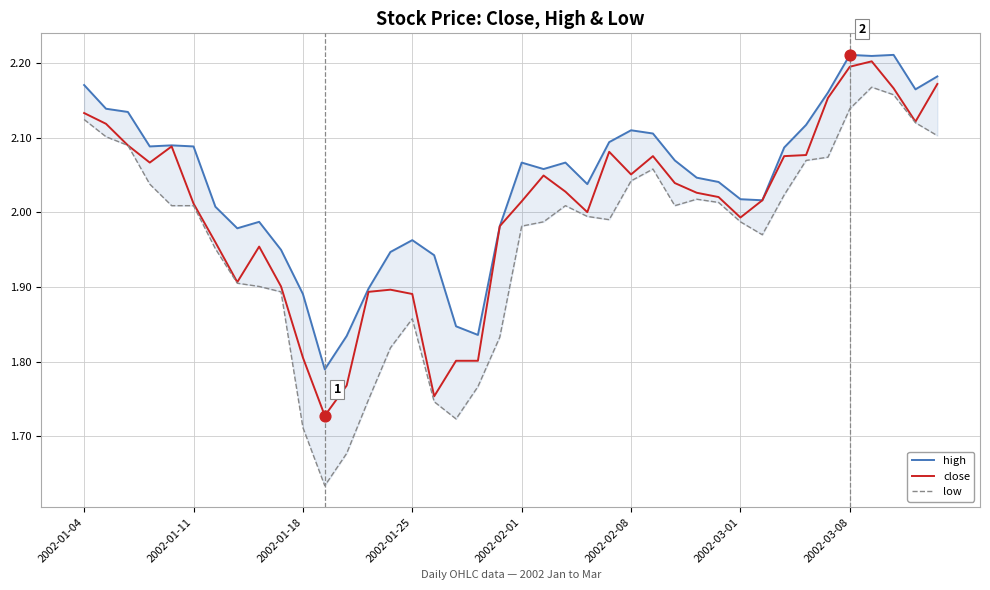

At how many categories does at least one series exceed 1?

40